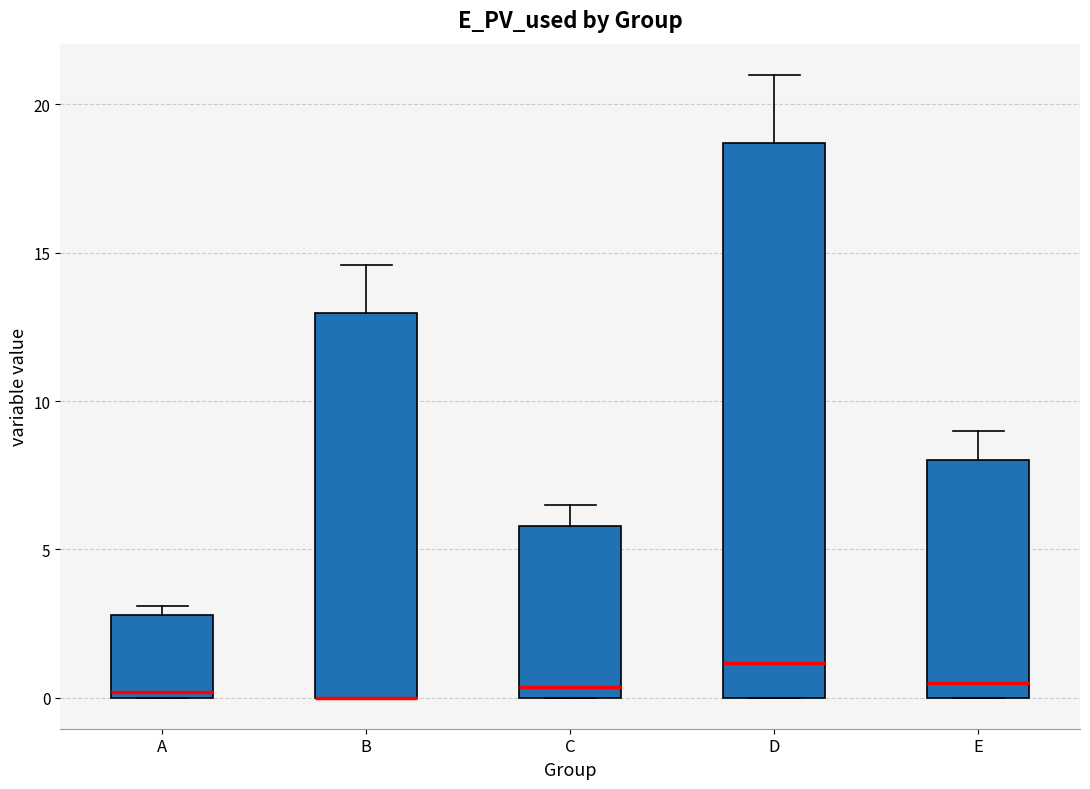

Reading left to right, transcribe this box plot: for each box, give where its median line is, the range the box spans, and where its two whiskers end, as read against the y-axis. The values are not printed on the chart, so give them approximately, as read against the axis.

A: median 0.0 (just above the box's lower edge), box 0.0 to 3.0, whiskers 0.0 to 3.0 (just above the box's upper edge)
B: median 0.0 (drawn on the box's lower edge), box 0.0 to 13.0, whiskers 0.0 to 14.5
C: median 0.5, box 0.0 to 6.0, whiskers 0.0 to 6.5
D: median 1.0, box 0.0 to 18.5, whiskers 0.0 to 21.0
E: median 0.5, box 0.0 to 8.0, whiskers 0.0 to 9.0